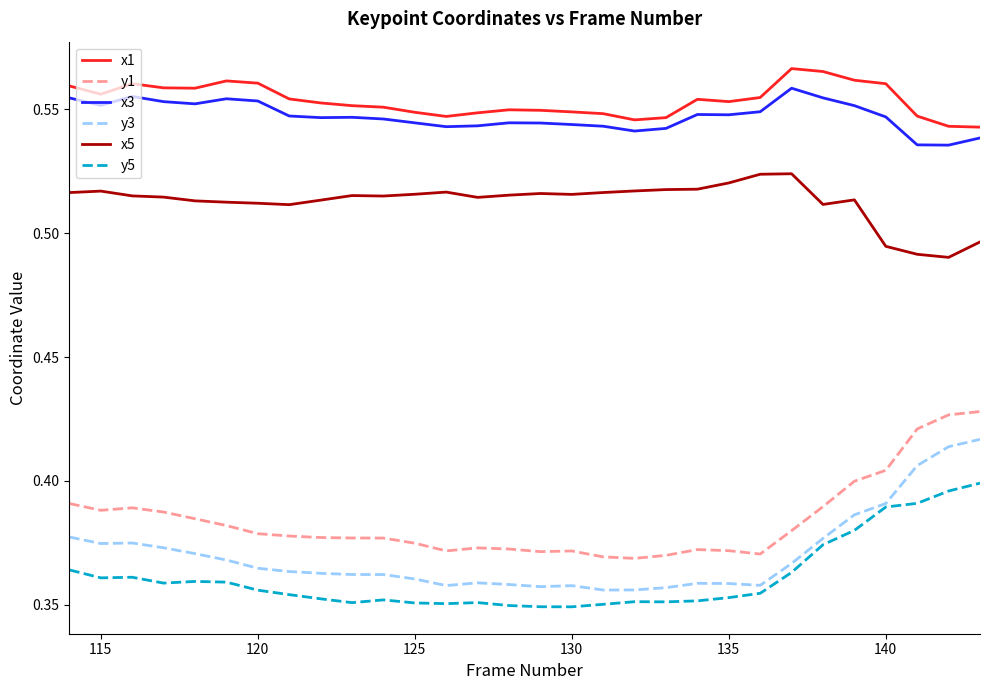

True or false: y3 and y1 cross at least once.

False